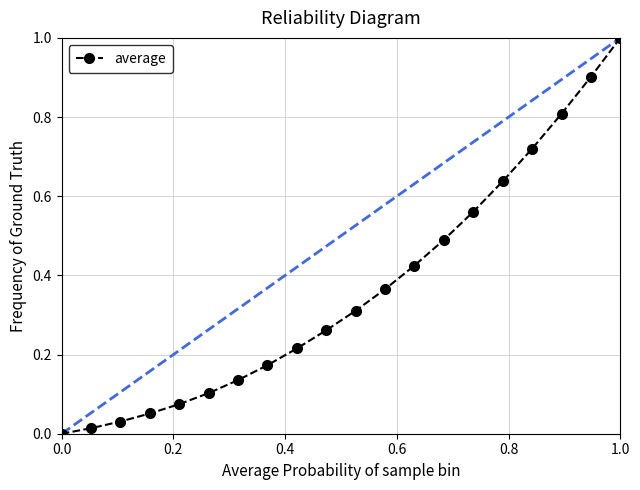

What is the greatest value displayed?

1.0